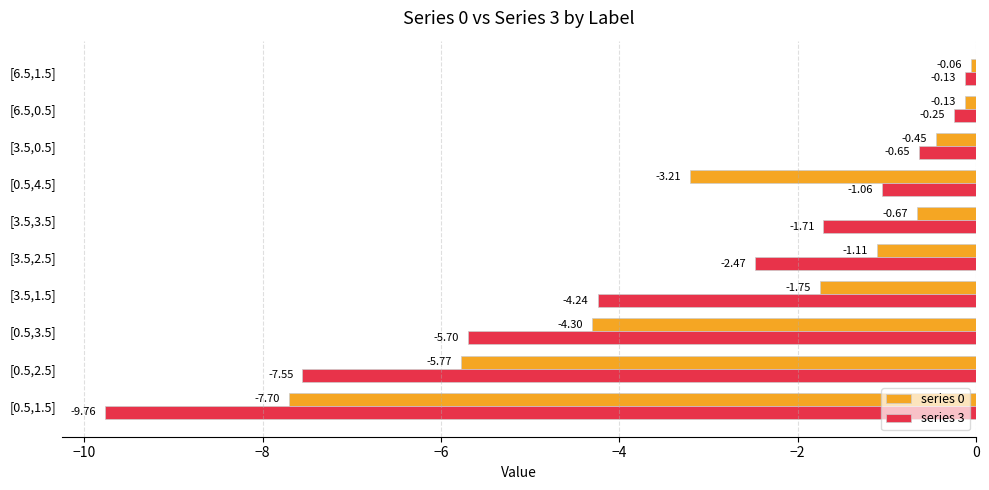

What is the spread (max minus min) of values at [3.5,2.5]?

1.4